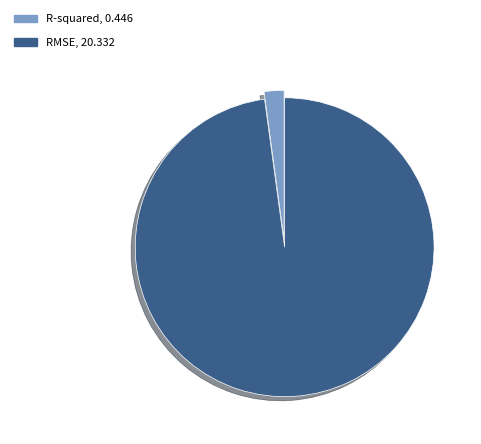

Rank the categories by value from highest to lowest.

RMSE, R-squared